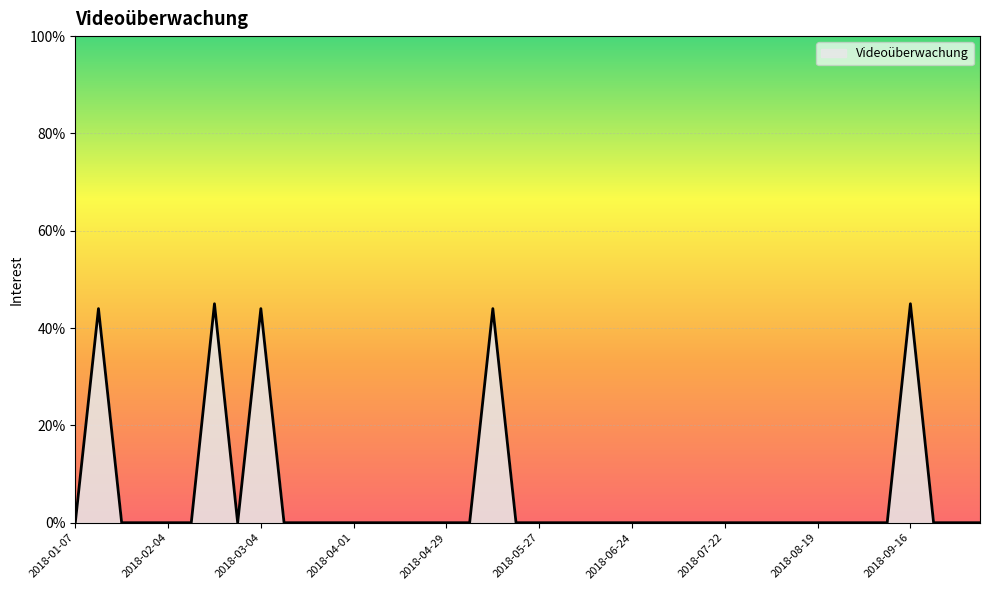

What is the maximum value shown in the chart?

45